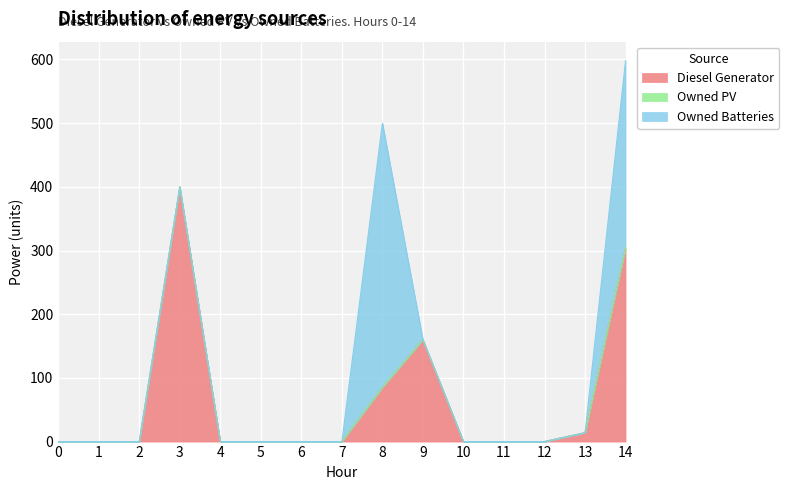

What is the difference between the maximum and minimum values in the Owned Batteries series?

415